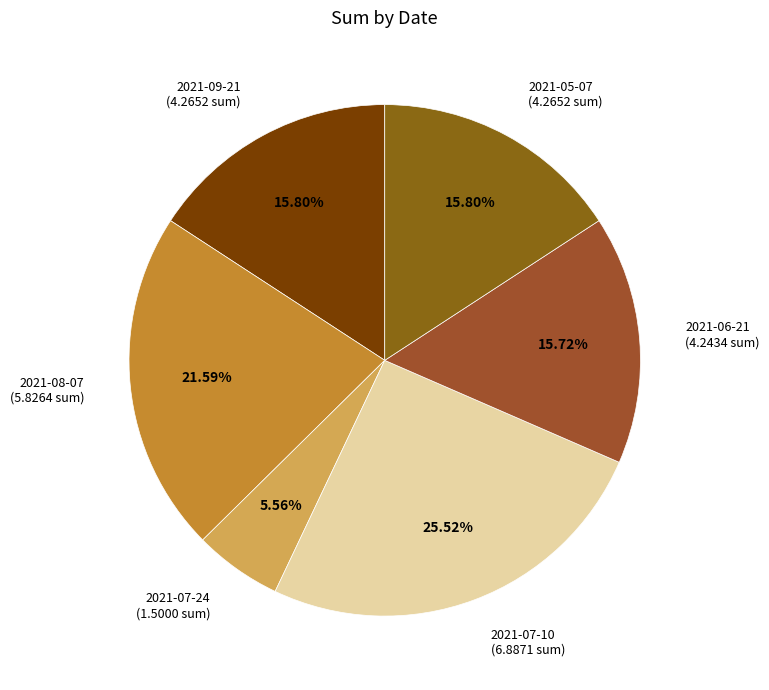

What percentage is the 2021-05-07 slice, to the nearest percent?

16%